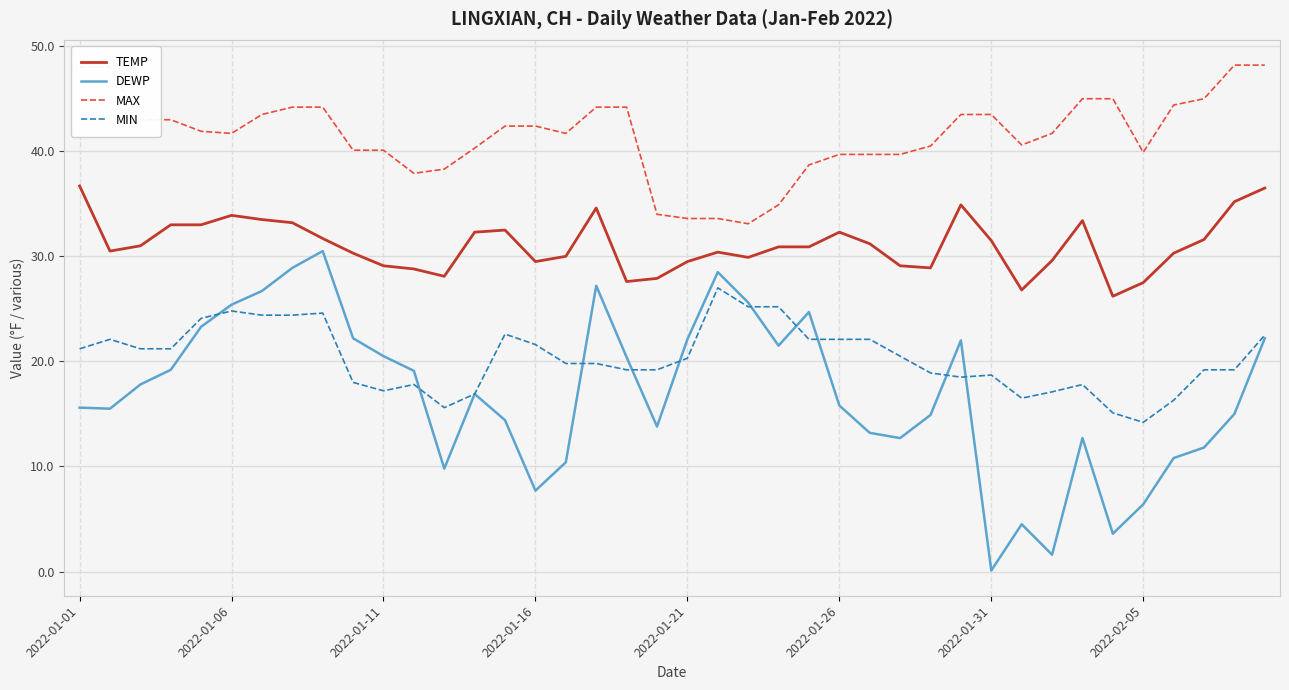

Which series has the widest spread of values?

DEWP